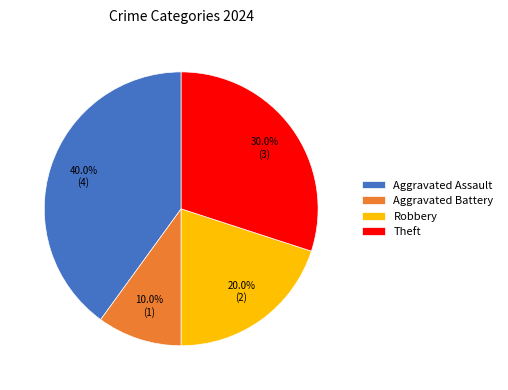

Does Aggravated Battery account for over 50% of the chart?

No